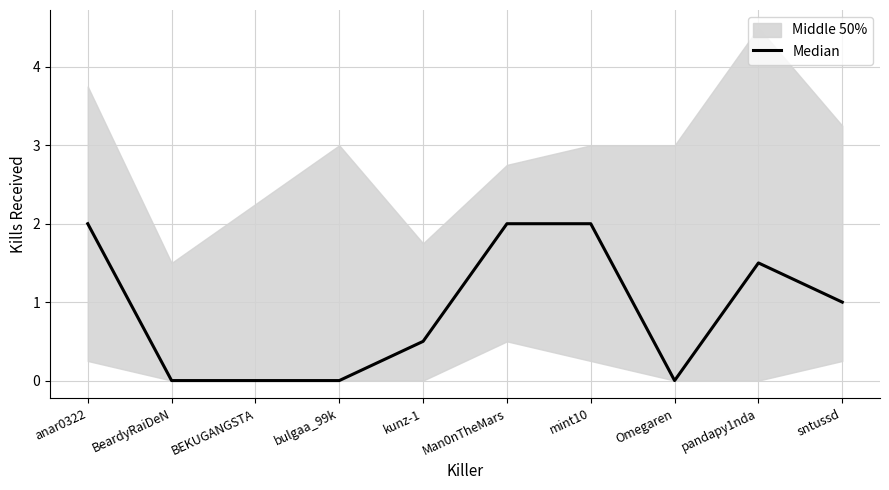

Rank the categories by value from highest to lowest.

anar0322, Man0nTheMars, mint10, pandapy1nda, sntussd, kunz-1, BeardyRaiDeN, BEKUGANGSTA, bulgaa_99k, Omegaren